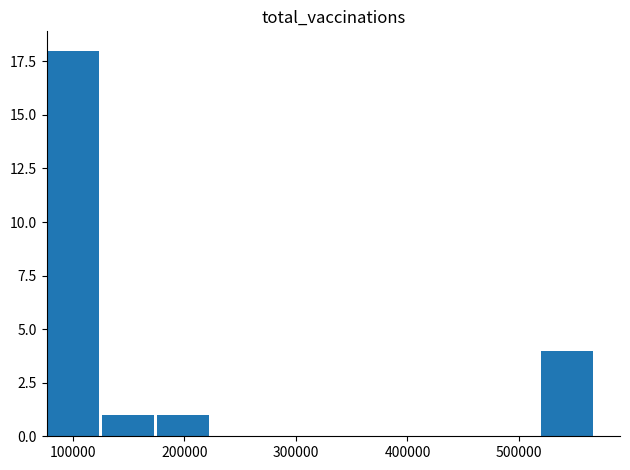

What is the greatest value displayed?

18